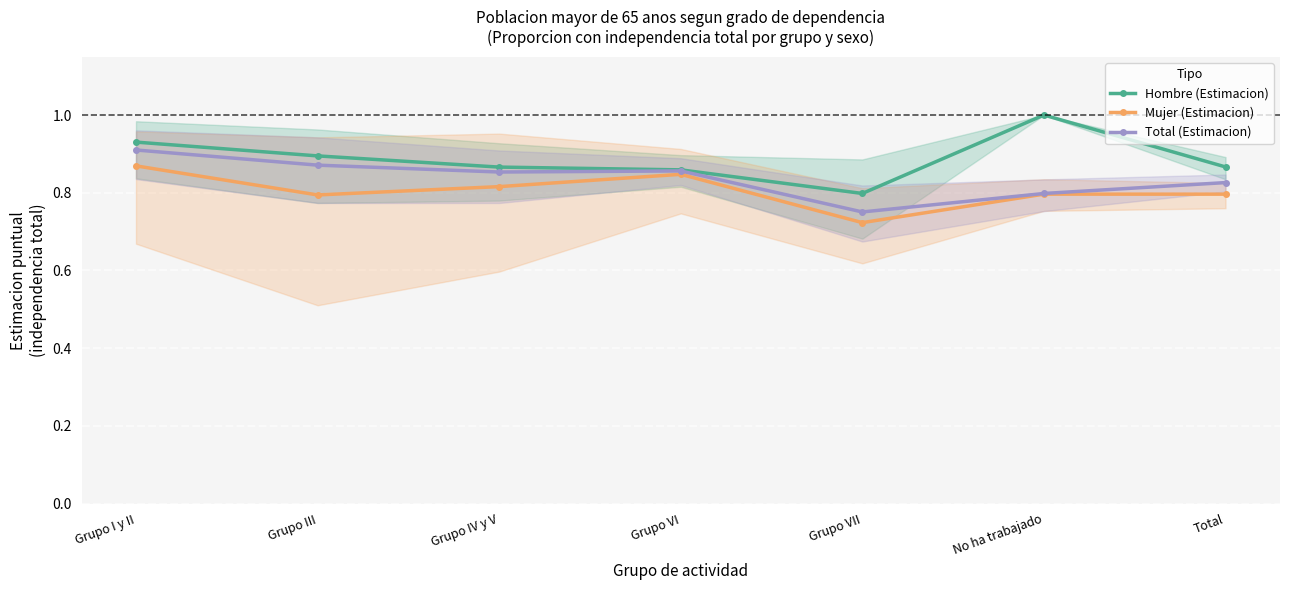

At how many categories does at least one series exceed 0?

7